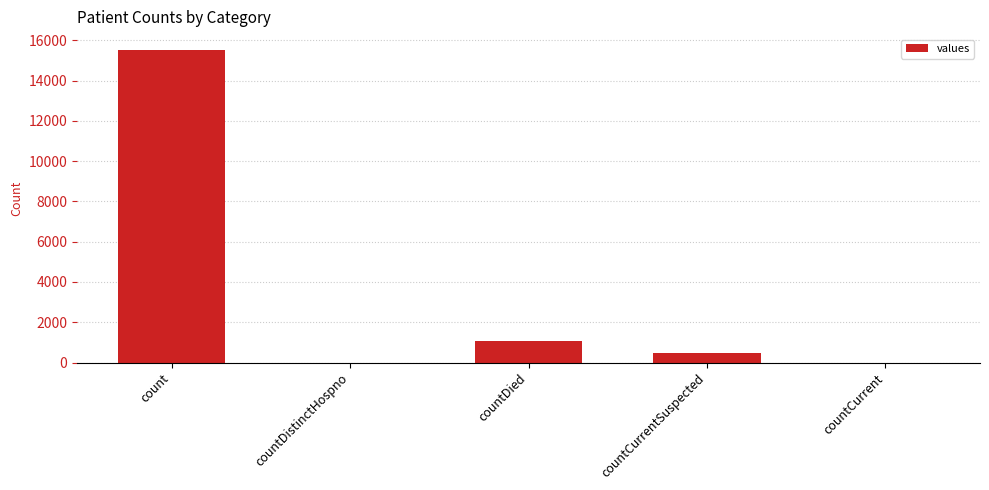

Is it true that the value at countCurrent is 0?

True